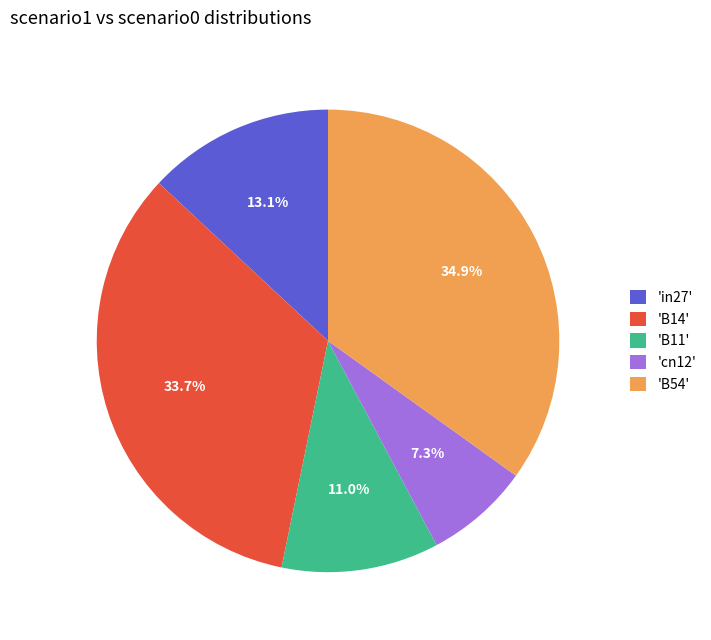

What is the smallest slice in the pie chart?

'cn12'